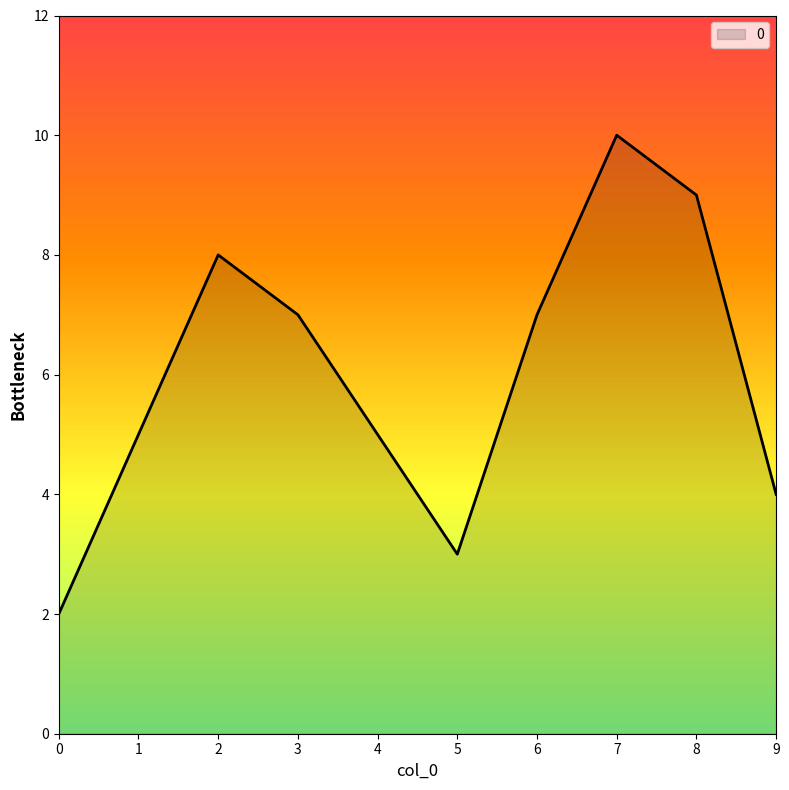

True or false: there are more than 1 points higher than both neighbors.

True